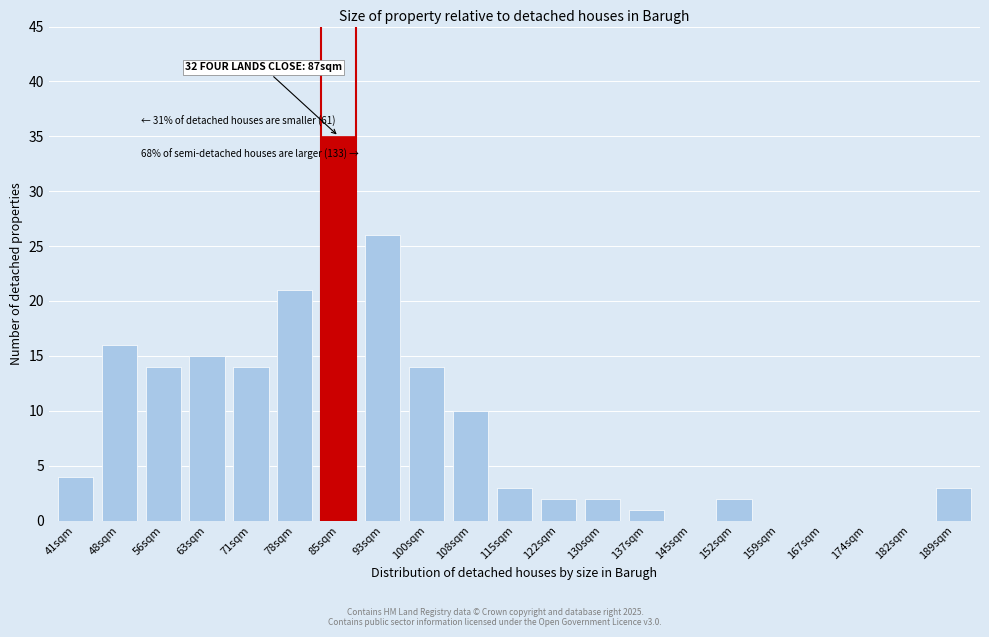

Reading right to left, what are all the values shown in this chart?

189sqm=3	182sqm=0	174sqm=0	167sqm=0	159sqm=0	152sqm=2	145sqm=0	137sqm=1	130sqm=2	122sqm=2	115sqm=3	108sqm=10	100sqm=14	93sqm=26	85sqm=35	78sqm=21	71sqm=14	63sqm=15	56sqm=14	48sqm=16	41sqm=4